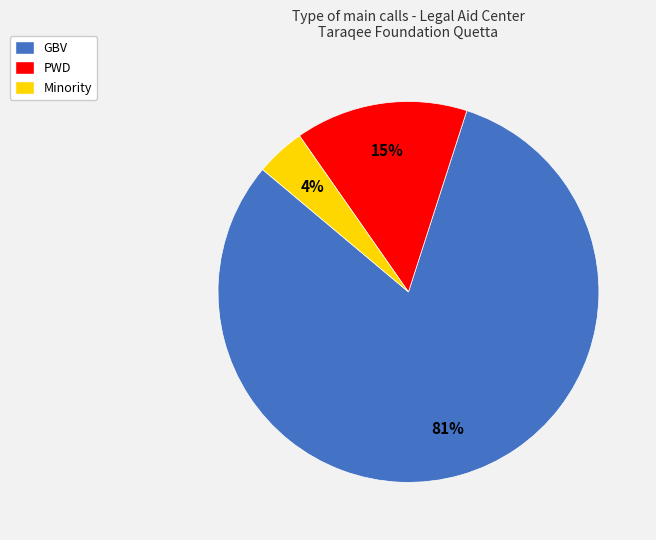

Which slice is the largest?

GBV